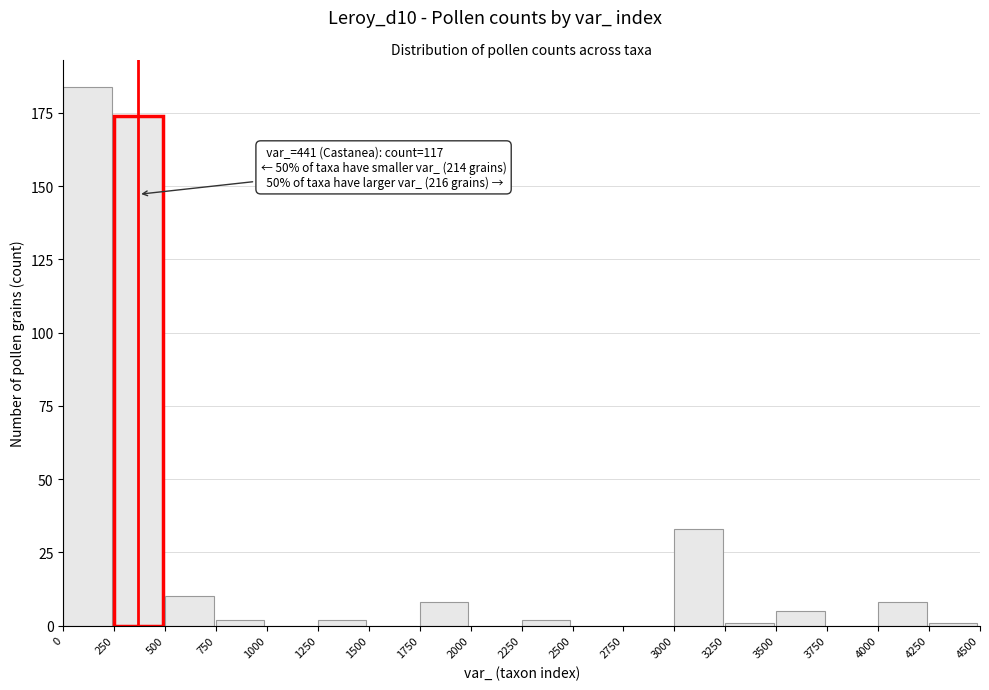

Reading left to right, extract all data points from this chart.

0=184	250=174	500=10	750=2	1000=0	1250=2	1500=0	1750=8	2000=0	2250=2	2500=0	2750=0	3000=33	3250=1	3500=5	3750=0	4000=8	4250=1